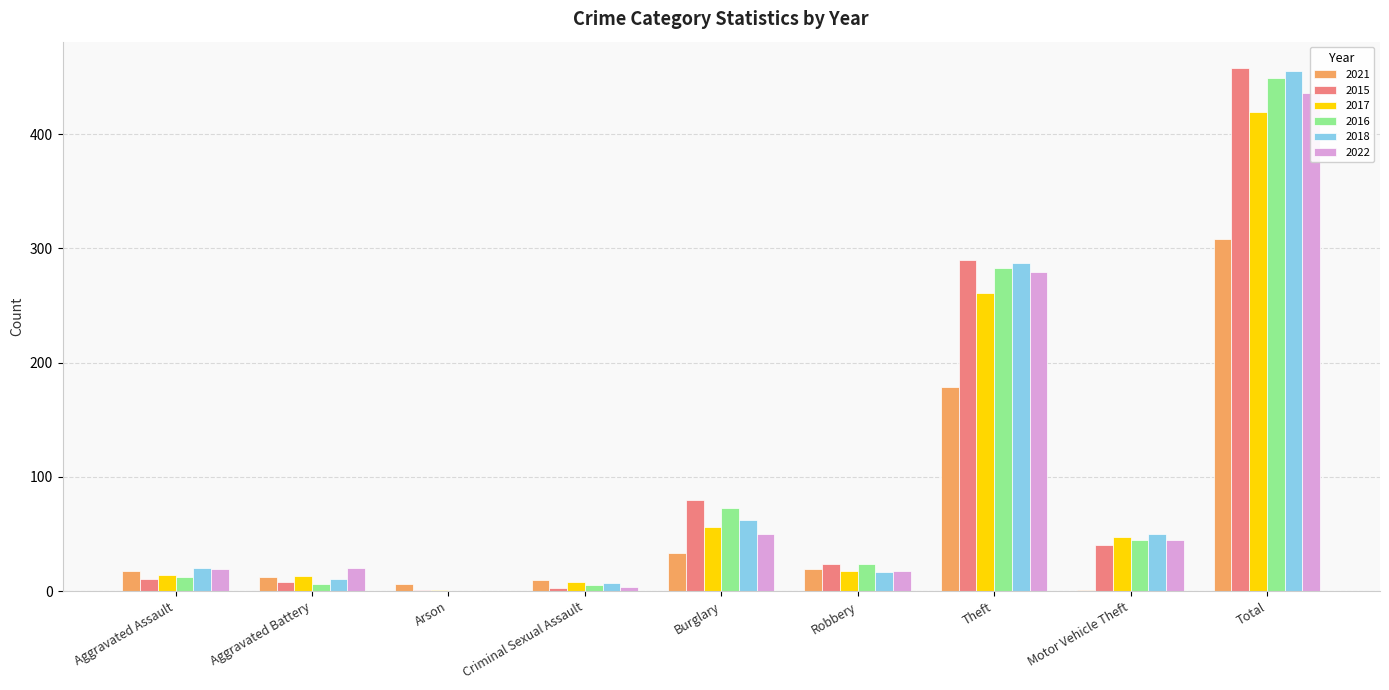

The value of 2015 at Robbery is 24. True or false?

True